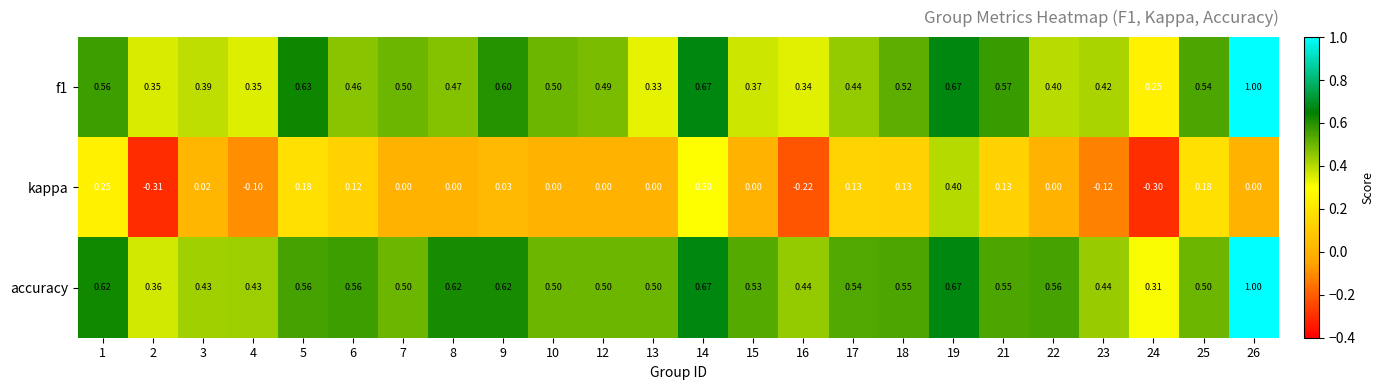

Which series has the largest total across all categories?

accuracy